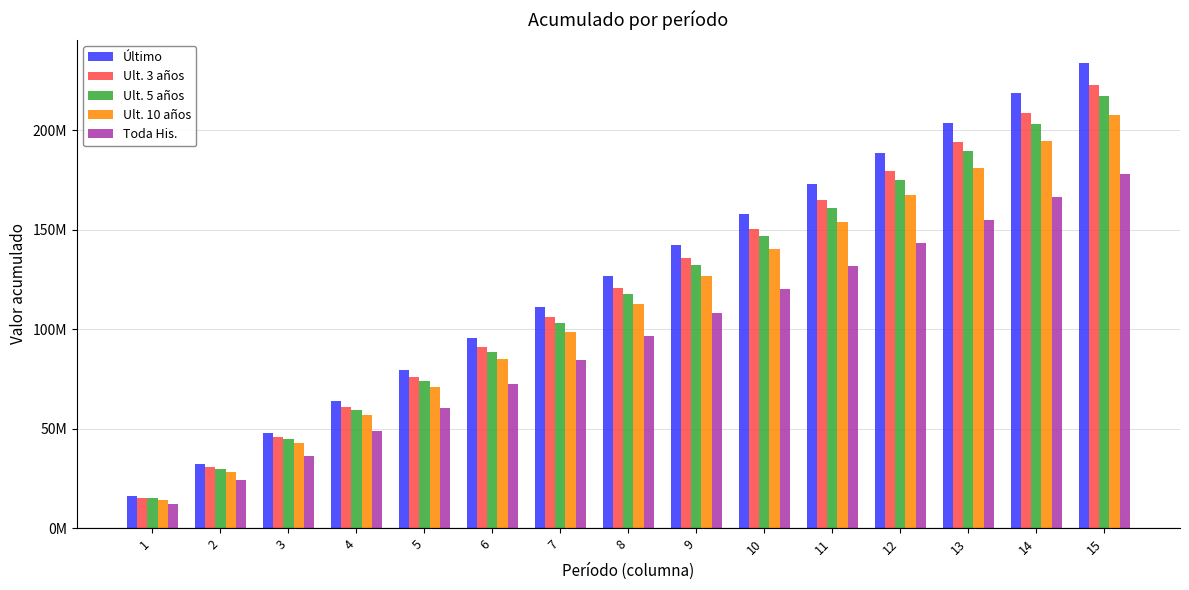

Where does the Toda His. series first go above 96436414?

8